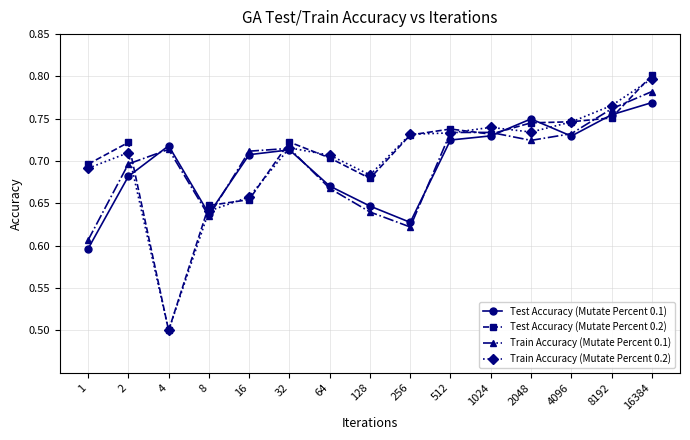

Count the Train Accuracy (Mutate Percent 0.2) values in the range 0 to 1.

15